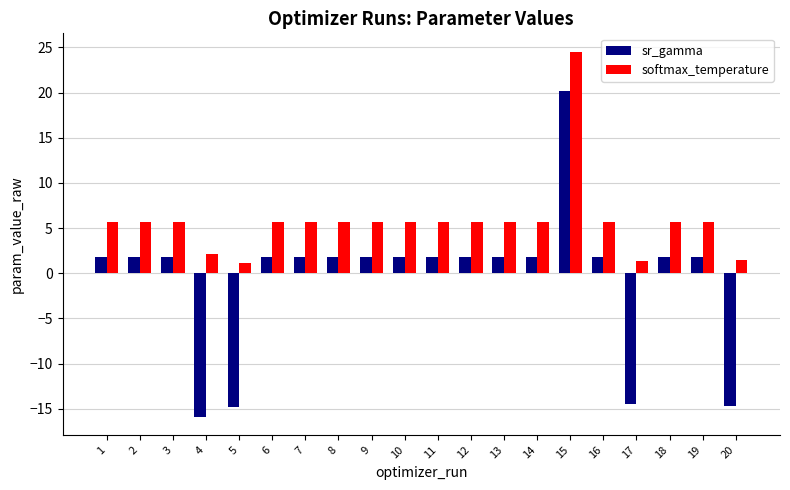

List the series in order of their peak value, lowest first.

sr_gamma, softmax_temperature